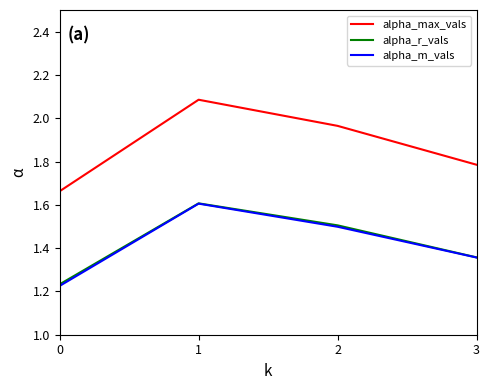

Which series changed the most between 0 and 3?

alpha_m_vals